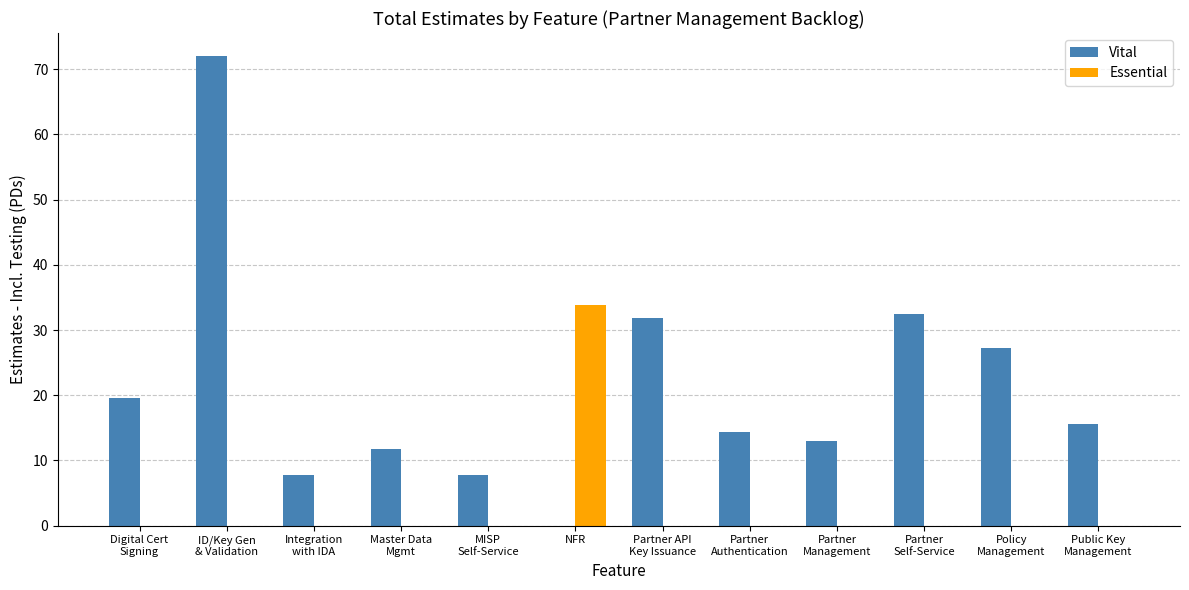

What is the average value of the Essential series?

2.8